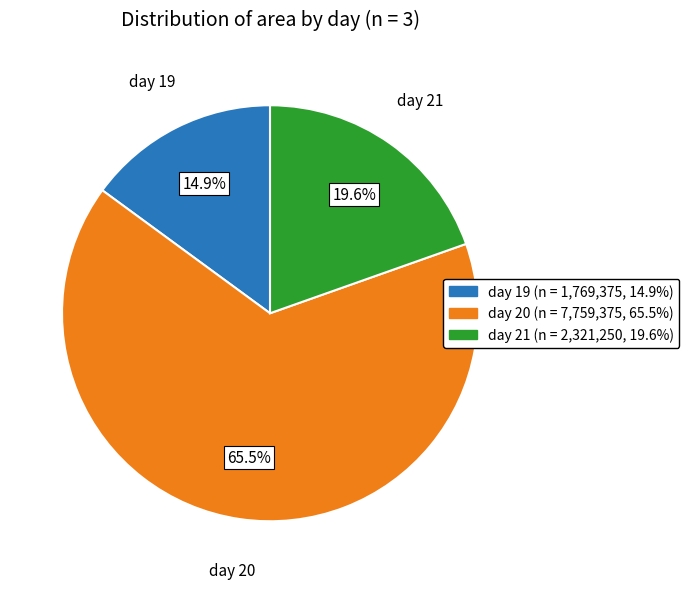

Count the number of slices in the pie.

3